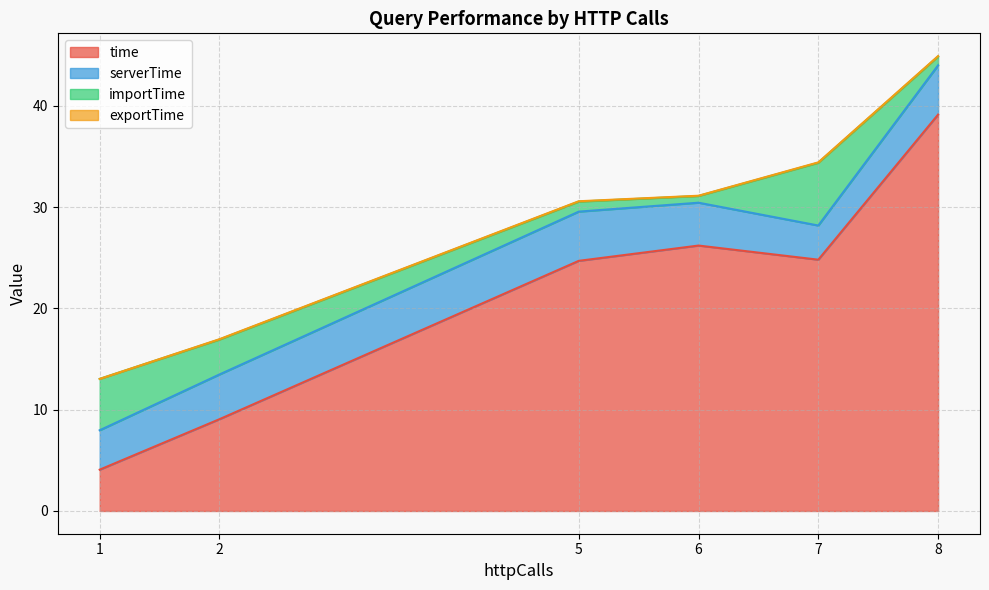

Which series has the largest range (max minus min)?

time